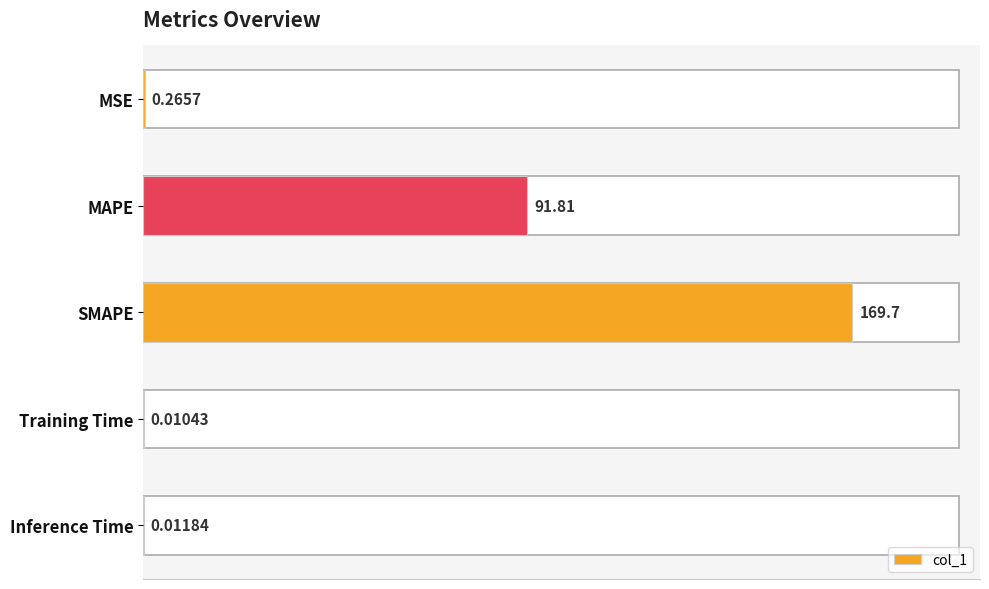

Which category has the highest value across all series?

SMAPE